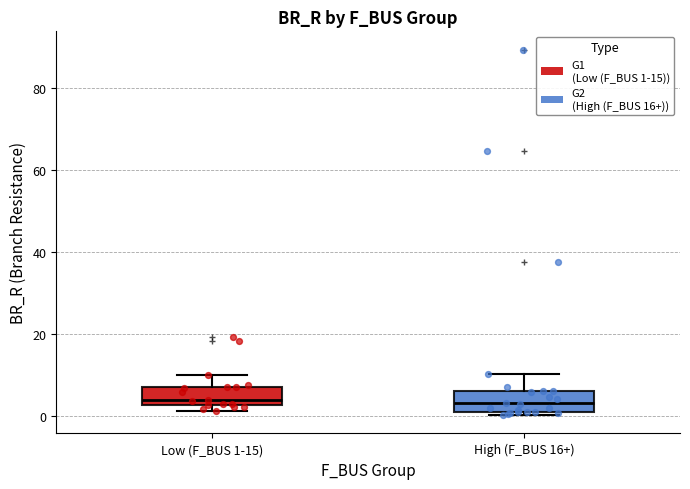

Reading left to right, read every box against the y-axis: the position of its median line, the range the box covers, and the ends of its whiskers. The values are not printed on the chart, so give them approximately, as read against the axis.

Low (F_BUS 1-15): median 4, box 2 to 6, whiskers 2 (just below the box's lower edge) to 10
High (F_BUS 16+): median 2, box 0 to 6, whiskers 0 (just below the box's lower edge) to 10